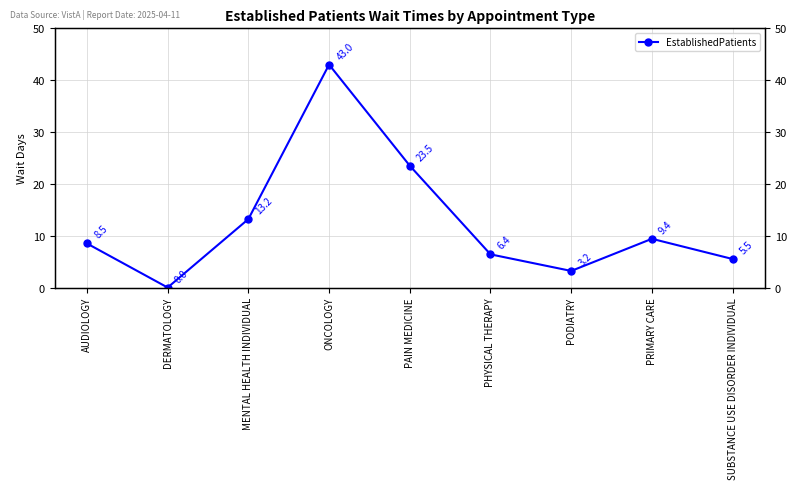

What is the change in value from AUDIOLOGY to ONCOLOGY?

+34.5